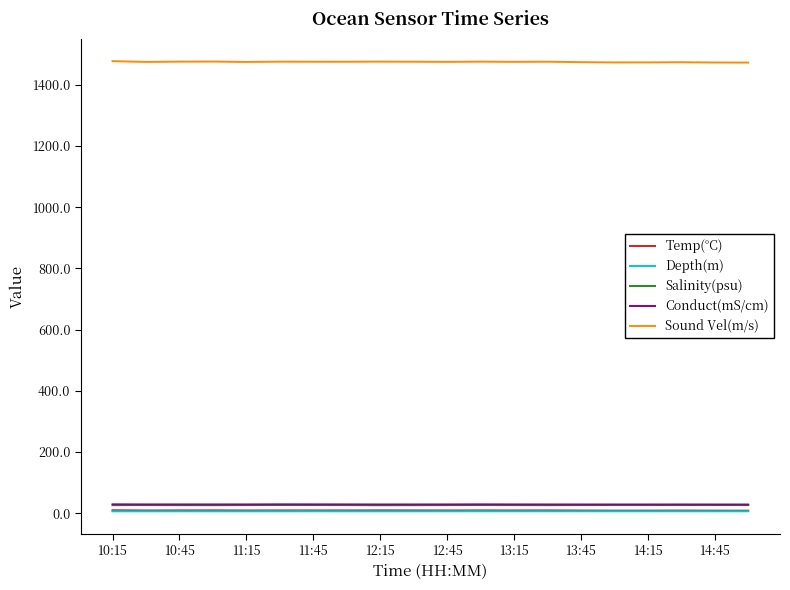

Which series has the largest total across all categories?

Sound Vel(m/s)